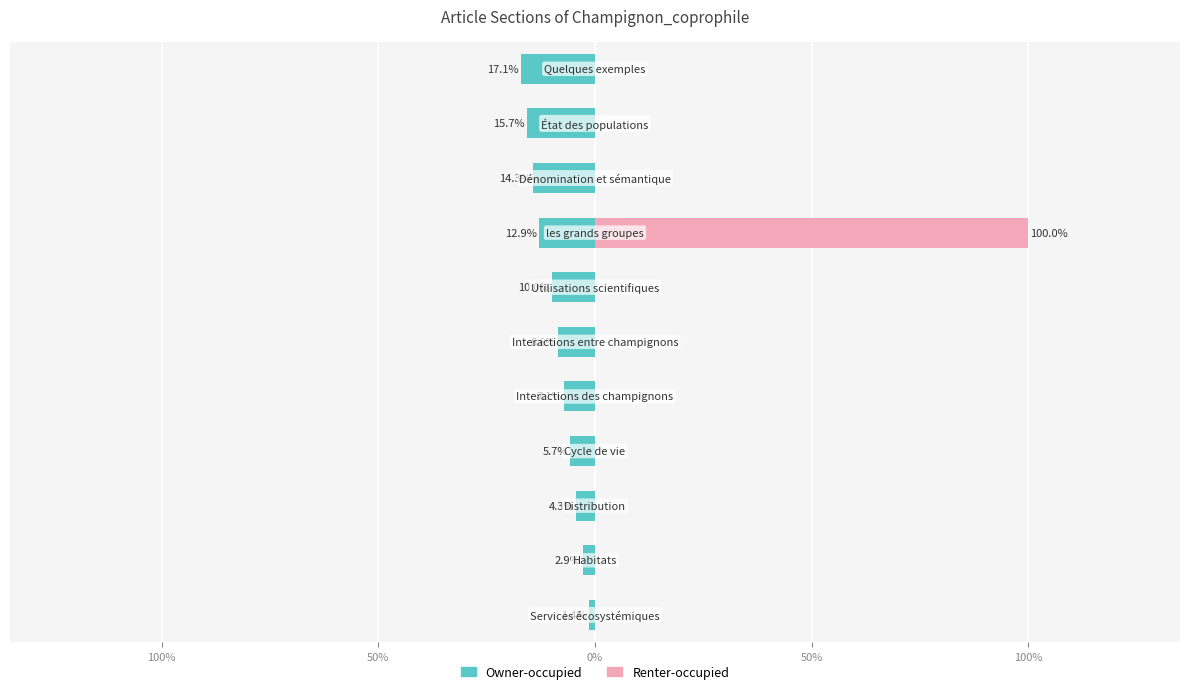

The value of Owner-occupied at 0% is -3.4. True or false?

False